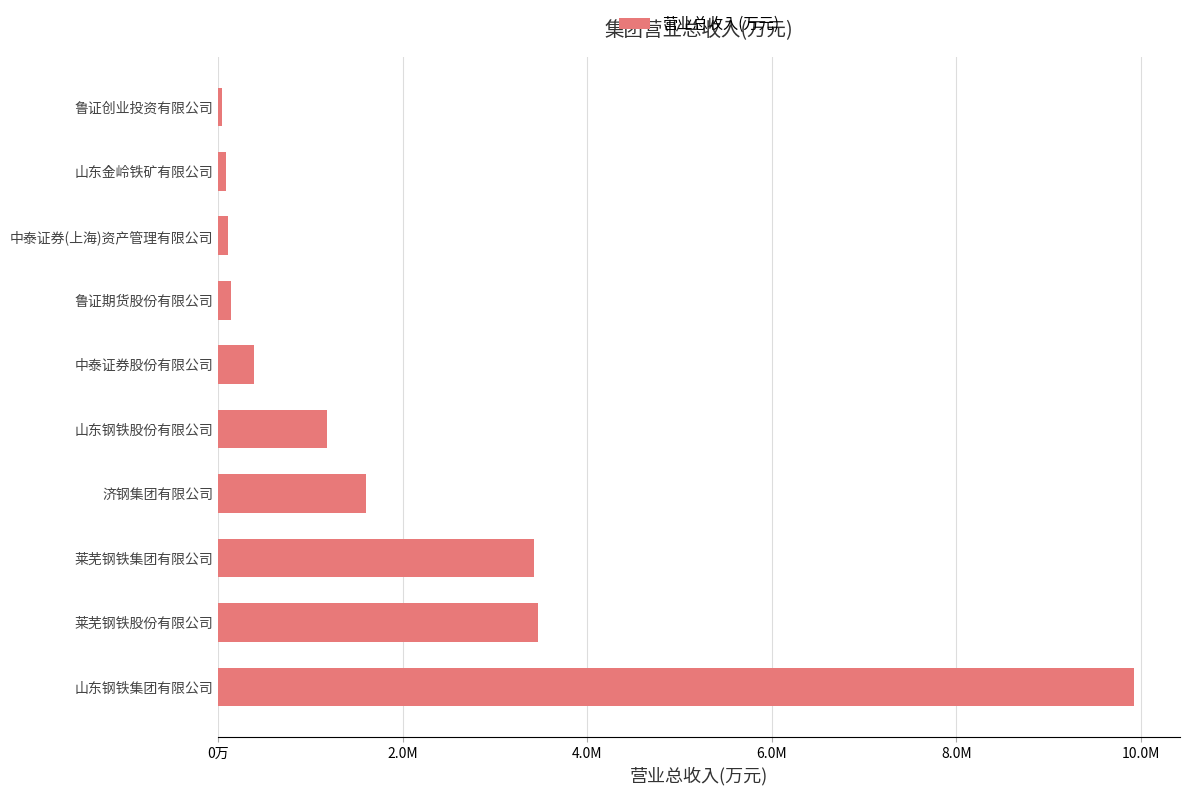

Are the bars horizontal?

Yes